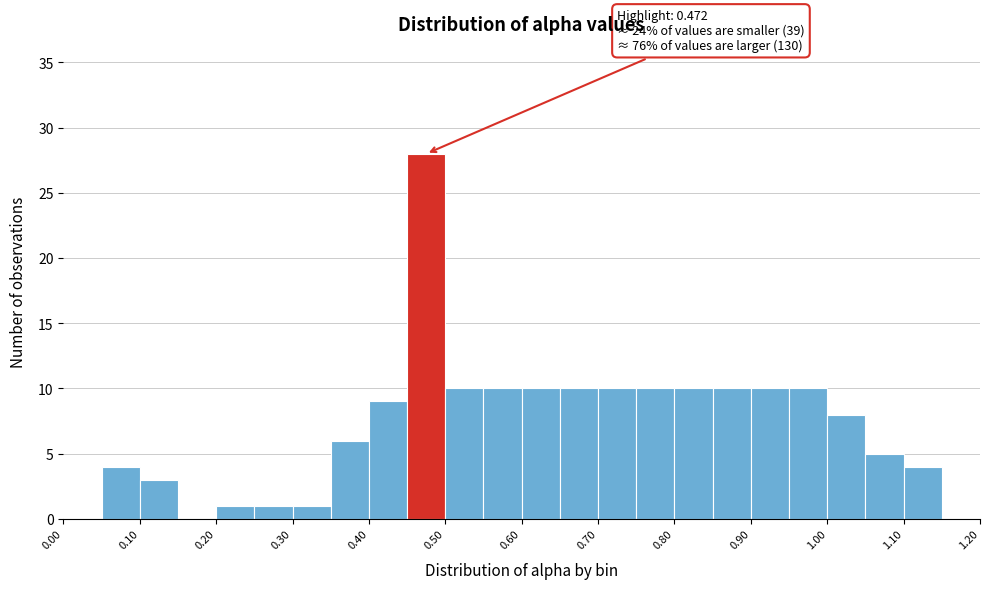

Over which range of the x-axis is the bar tallest?

0.45 to 0.50